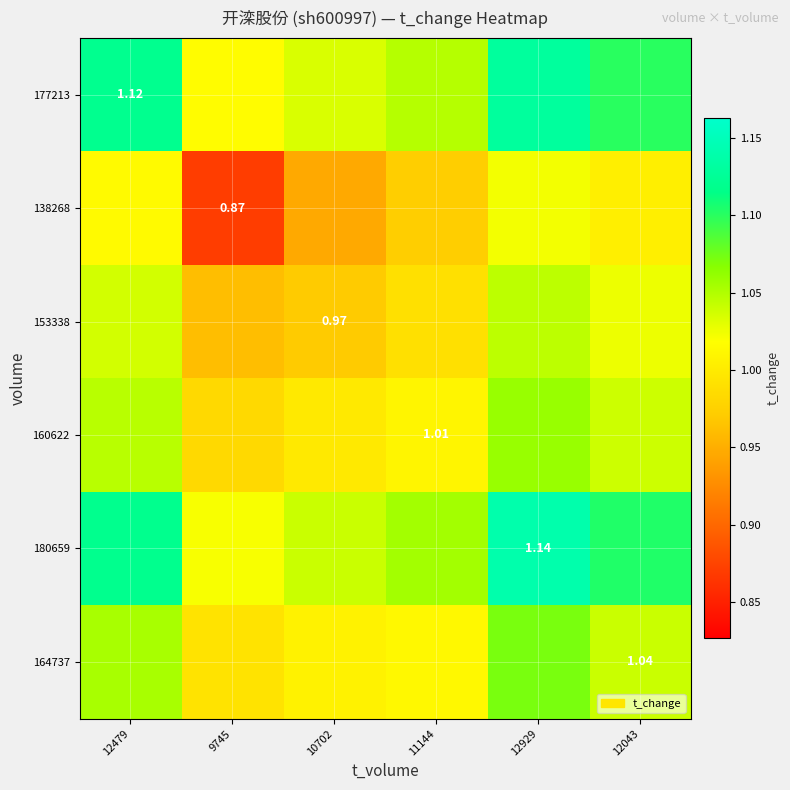

Which series changed the most between 12479 and 12043?

177213